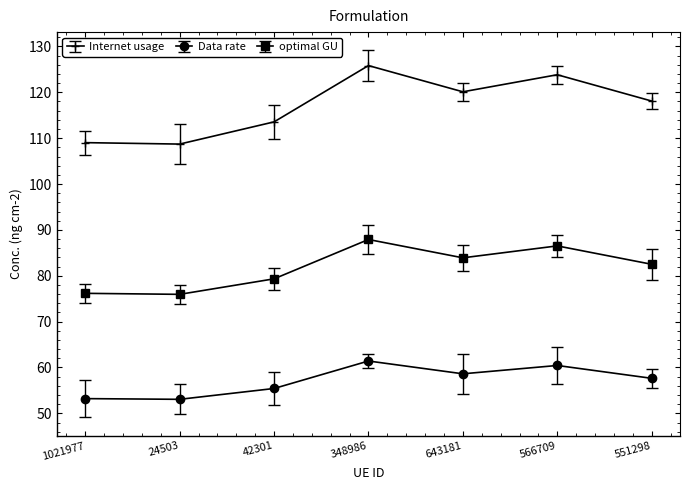

The value of optimal GU at 1021977 is 23.5. True or false?

False